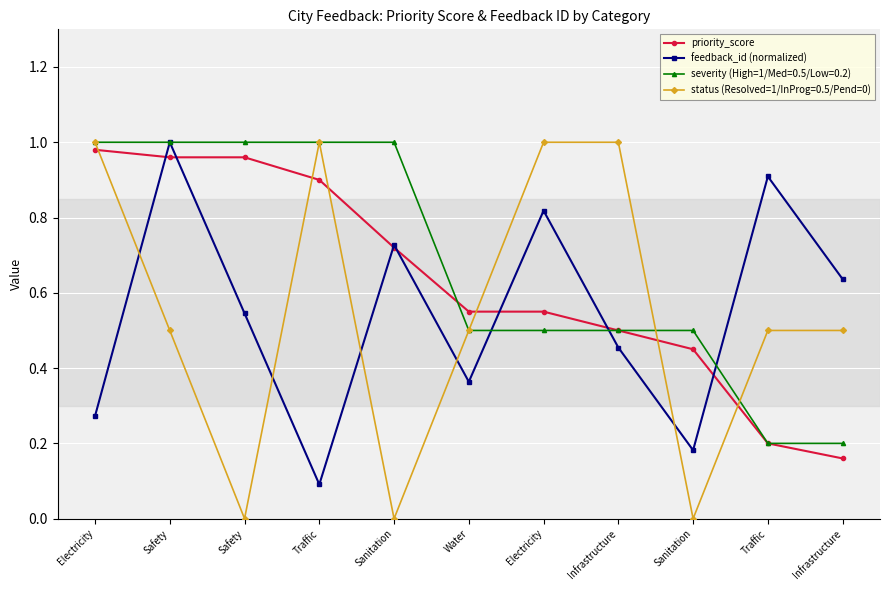

Where is priority_score nearest to the value 0?

Infrastructure